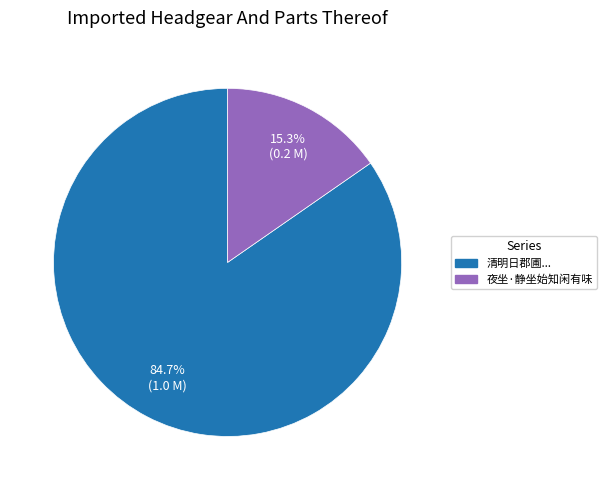

Is there any slice that represents more than half of the pie?

Yes